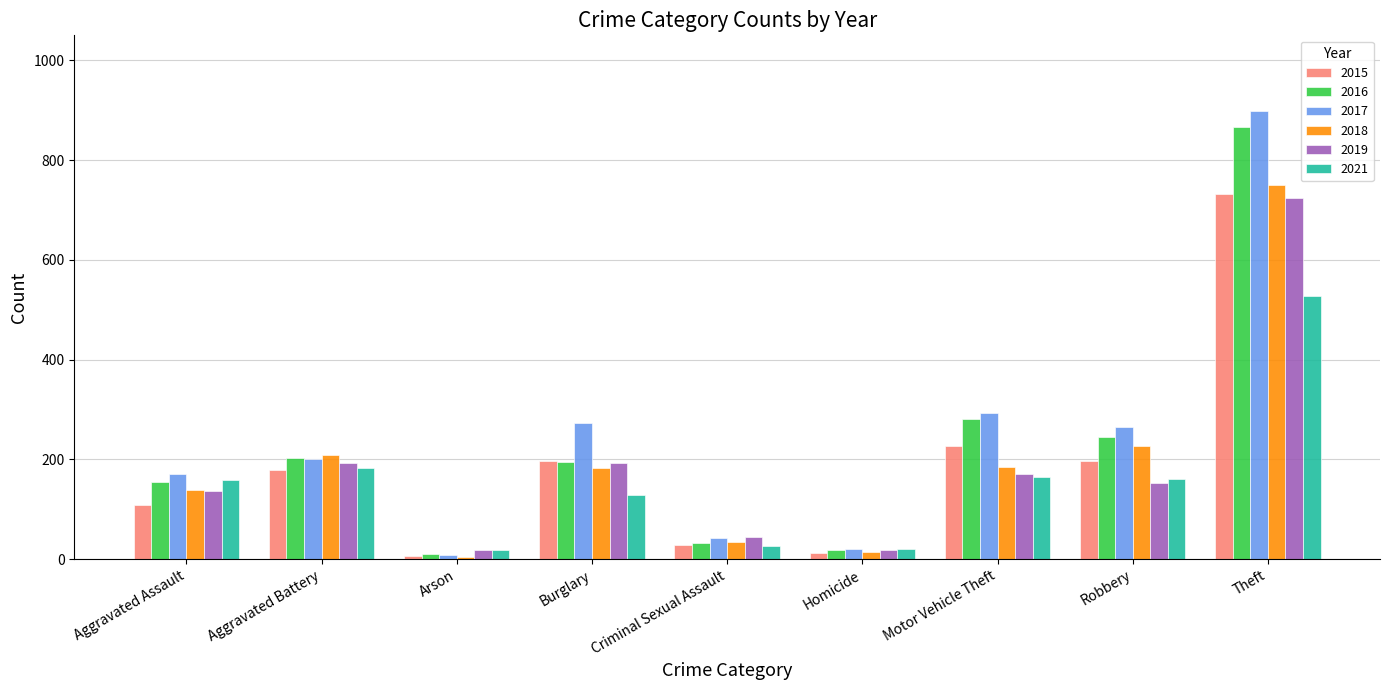

What is the maximum value for 2018?

750